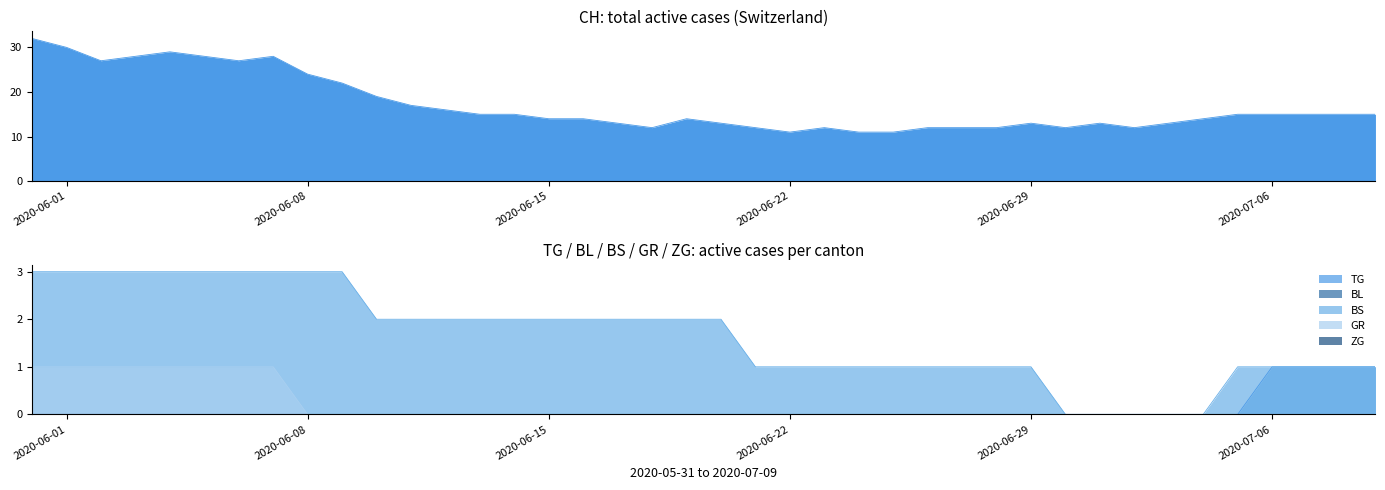

Reading right to left, extract all data points from this chart.

CH: 2020-07-09=15	2020-07-08=15	2020-07-07=15	2020-07-06=15	2020-07-05=15	2020-07-04=14	2020-07-03=13	2020-07-02=12	2020-07-01=13	2020-06-30=12	2020-06-29=13	2020-06-28=12	2020-06-27=12	2020-06-26=12	2020-06-25=11	2020-06-24=11	2020-06-23=12	2020-06-22=11	2020-06-21=12	2020-06-20=13	2020-06-19=14	2020-06-18=12	2020-06-17=13	2020-06-16=14	2020-06-15=14	2020-06-14=15	2020-06-13=15	2020-06-12=16	2020-06-11=17	2020-06-10=19	2020-06-09=22	2020-06-08=24	2020-06-07=28	2020-06-06=27	2020-06-05=28	2020-06-04=29	2020-06-03=28	2020-06-02=27	2020-06-01=30	2020-05-31=32
TG: 2020-07-09=1	2020-07-08=1	2020-07-07=1	2020-07-06=1	2020-07-05=0	2020-07-04=0	2020-07-03=0	2020-07-02=0	2020-07-01=0	2020-06-30=0	2020-06-29=0	2020-06-28=0	2020-06-27=0	2020-06-26=0	2020-06-25=0	2020-06-24=0	2020-06-23=0	2020-06-22=0	2020-06-21=0	2020-06-20=0	2020-06-19=0	2020-06-18=0	2020-06-17=0	2020-06-16=0	2020-06-15=0	2020-06-14=0	2020-06-13=0	2020-06-12=0	2020-06-11=0	2020-06-10=0	2020-06-09=0	2020-06-08=0	2020-06-07=0	2020-06-06=0	2020-06-05=0	2020-06-04=0	2020-06-03=0	2020-06-02=0	2020-06-01=0	2020-05-31=0
BS: 2020-07-09=1	2020-07-08=1	2020-07-07=1	2020-07-06=1	2020-07-05=1	2020-07-04=0	2020-07-03=0	2020-07-02=0	2020-07-01=0	2020-06-30=0	2020-06-29=1	2020-06-28=1	2020-06-27=1	2020-06-26=1	2020-06-25=1	2020-06-24=1	2020-06-23=1	2020-06-22=1	2020-06-21=1	2020-06-20=2	2020-06-19=2	2020-06-18=2	2020-06-17=2	2020-06-16=2	2020-06-15=2	2020-06-14=2	2020-06-13=2	2020-06-12=2	2020-06-11=2	2020-06-10=2	2020-06-09=3	2020-06-08=3	2020-06-07=3	2020-06-06=3	2020-06-05=3	2020-06-04=3	2020-06-03=3	2020-06-02=3	2020-06-01=3	2020-05-31=3
GR: 2020-07-09=0	2020-07-08=0	2020-07-07=0	2020-07-06=0	2020-07-05=0	2020-07-04=0	2020-07-03=0	2020-07-02=0	2020-07-01=0	2020-06-30=0	2020-06-29=0	2020-06-28=0	2020-06-27=0	2020-06-26=0	2020-06-25=0	2020-06-24=0	2020-06-23=0	2020-06-22=0	2020-06-21=0	2020-06-20=0	2020-06-19=0	2020-06-18=0	2020-06-17=0	2020-06-16=0	2020-06-15=0	2020-06-14=0	2020-06-13=0	2020-06-12=0	2020-06-11=0	2020-06-10=0	2020-06-09=0	2020-06-08=0	2020-06-07=1	2020-06-06=1	2020-06-05=1	2020-06-04=1	2020-06-03=1	2020-06-02=1	2020-06-01=1	2020-05-31=1